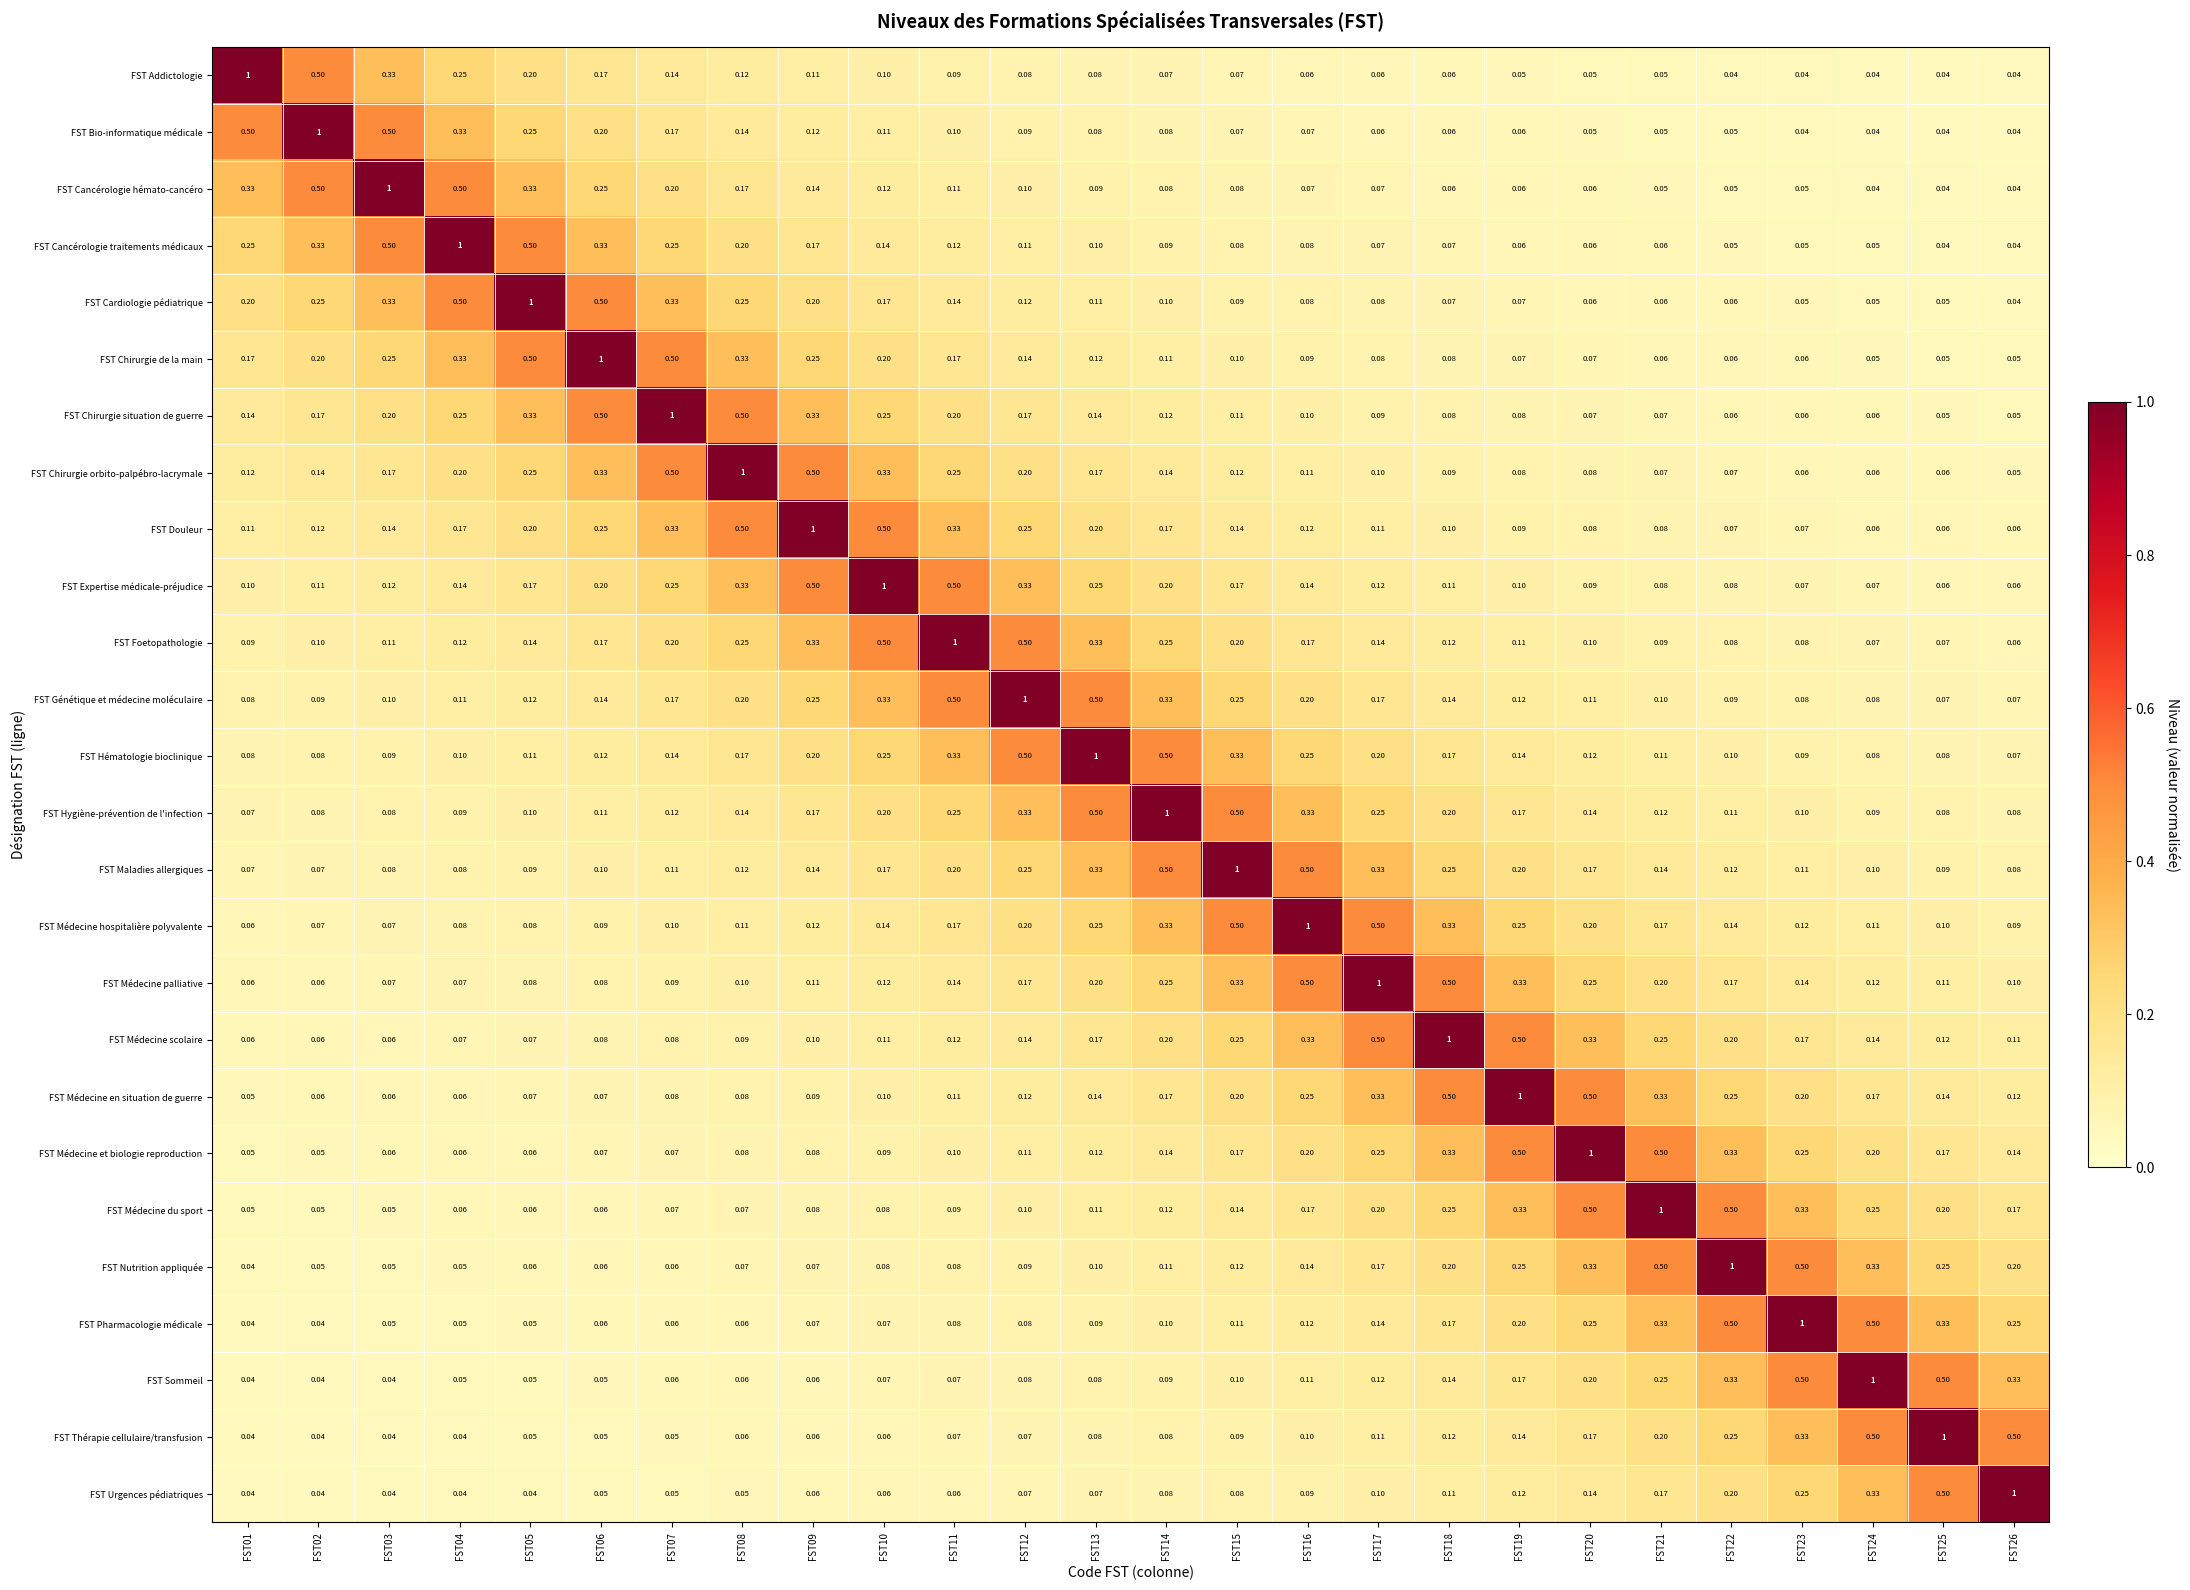

What is the difference between the highest and lowest values at FST11?

0.9